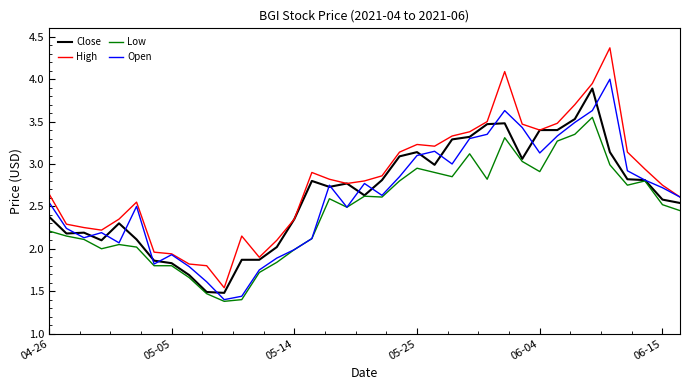

True or false: Low and High intersect in this chart.

False